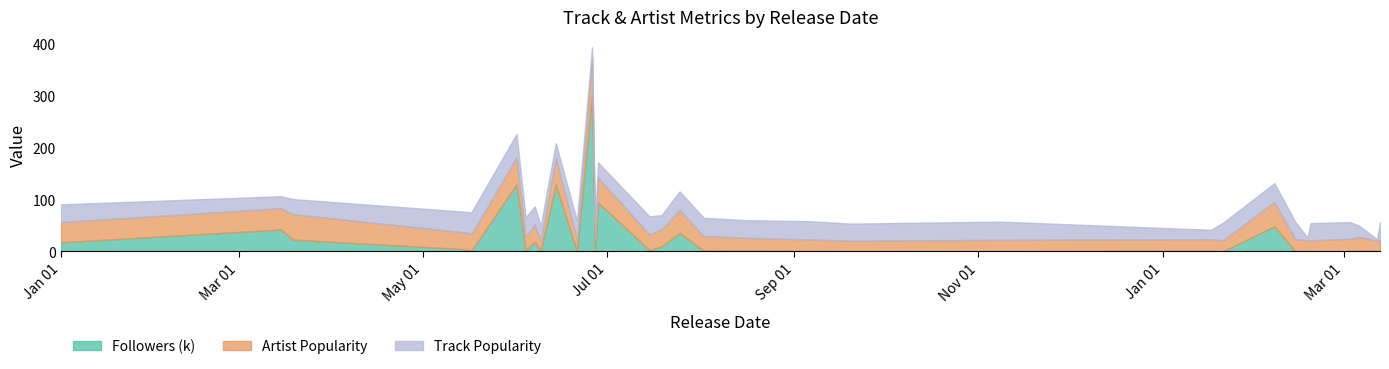

After their last crossing, which series has the higher values: Artist Popularity or Followers (k)?

Artist Popularity